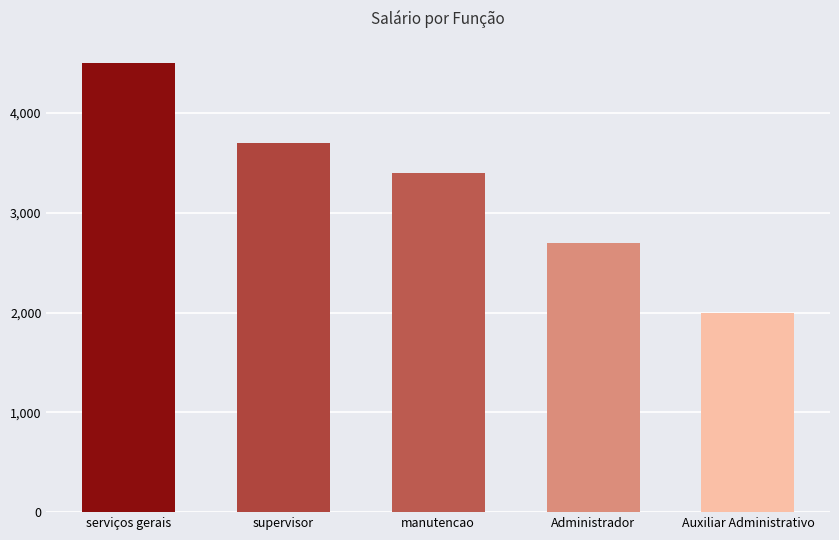

What is the label of the 3rd bar from the right?

manutencao